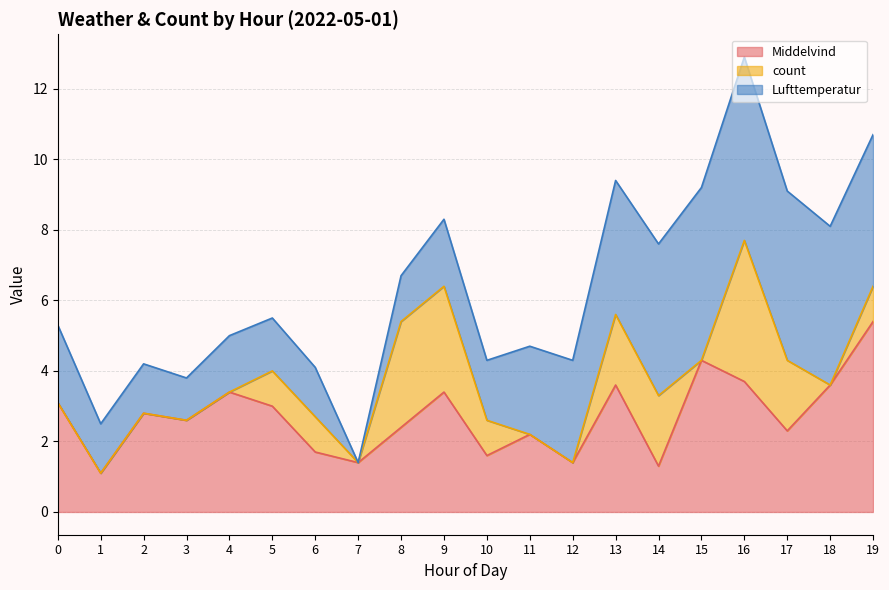

True or false: Middelvind has a value of 2.3 at 17.

True